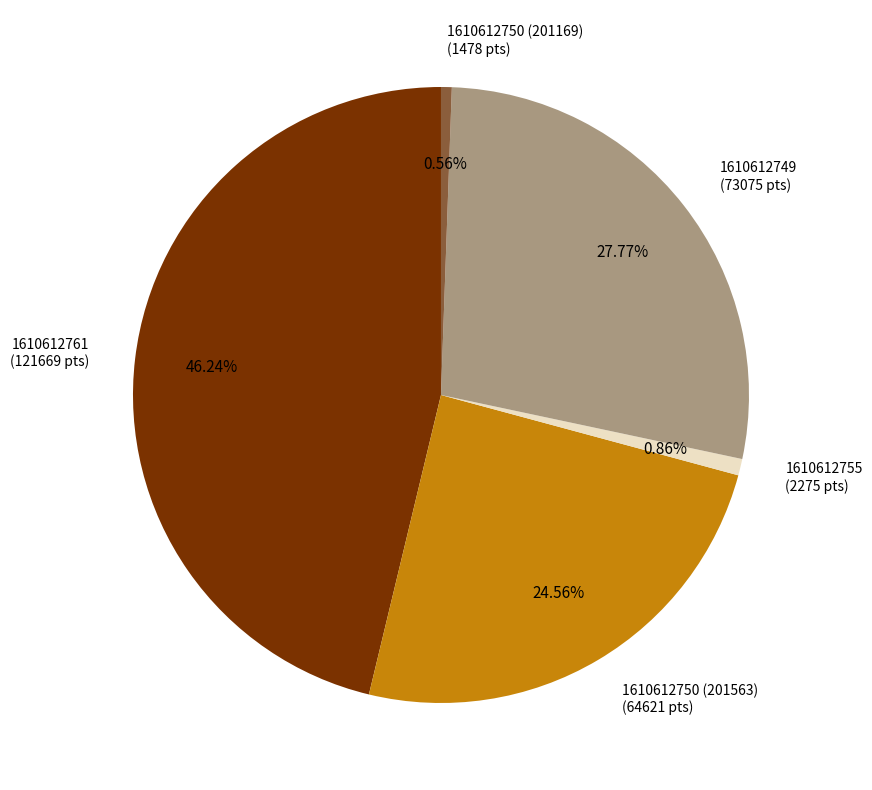

How many slices are in this pie chart?

5